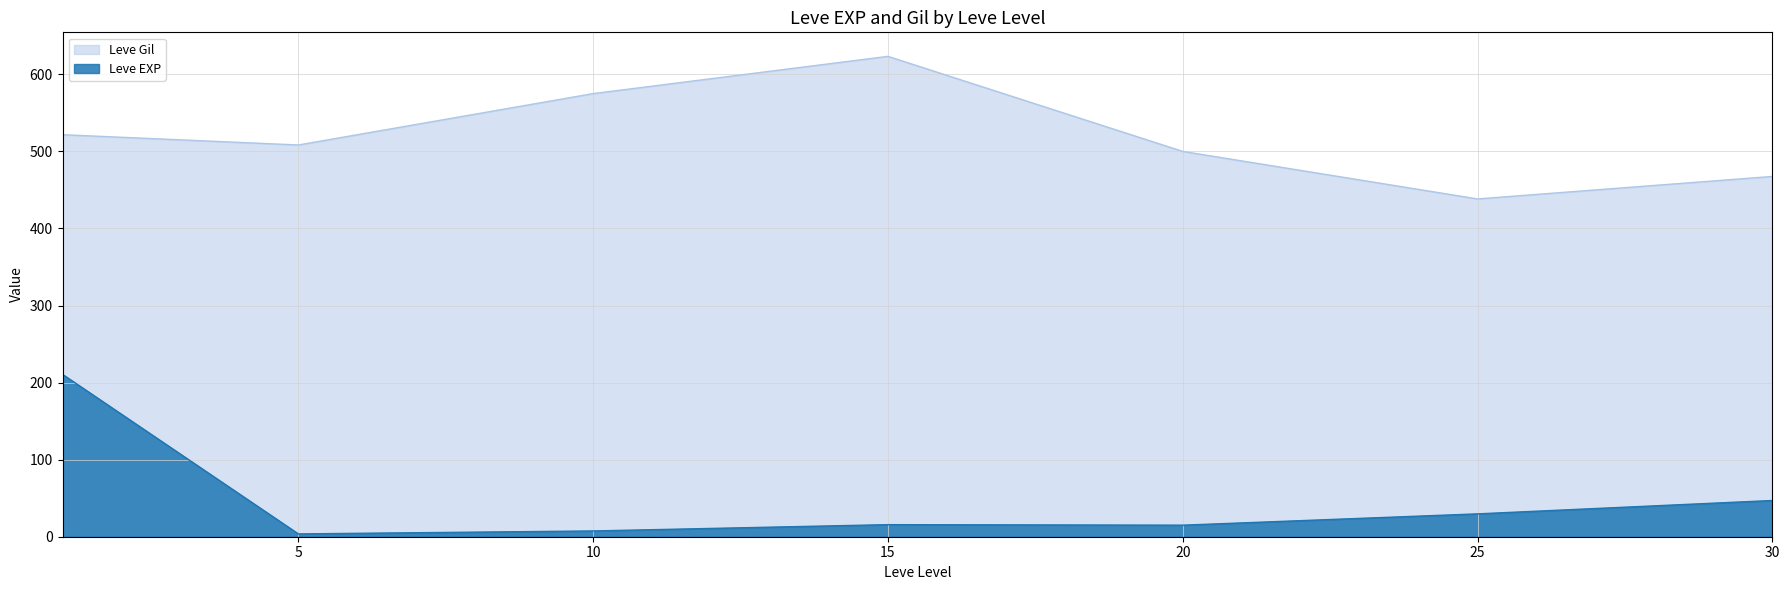

At which label does Leve Gil reach its peak?

15